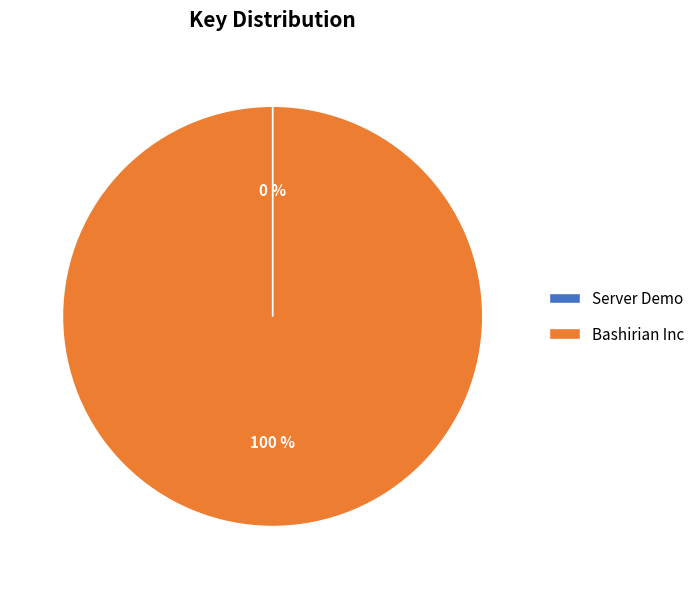

The Bashirian Inc slice represents 100% of the pie. True or false?

True